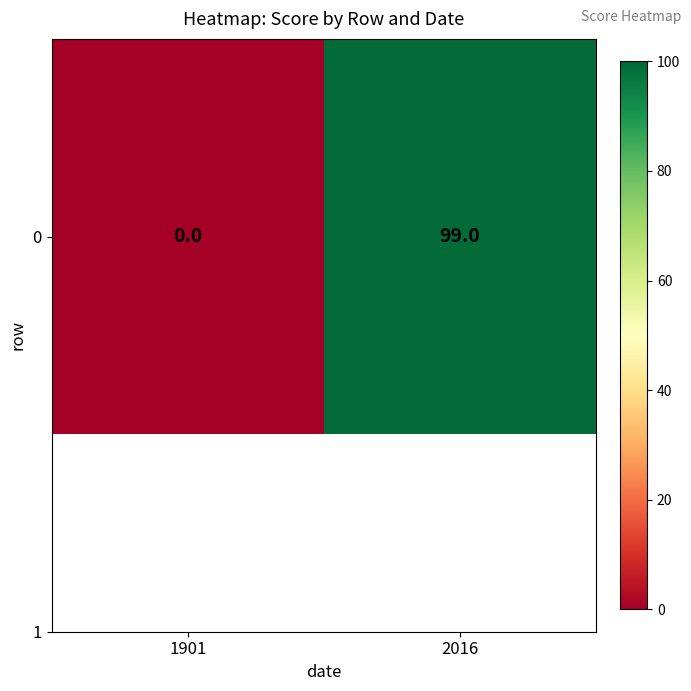

Reading left to right, transcribe all the data shown in this chart.

0	99